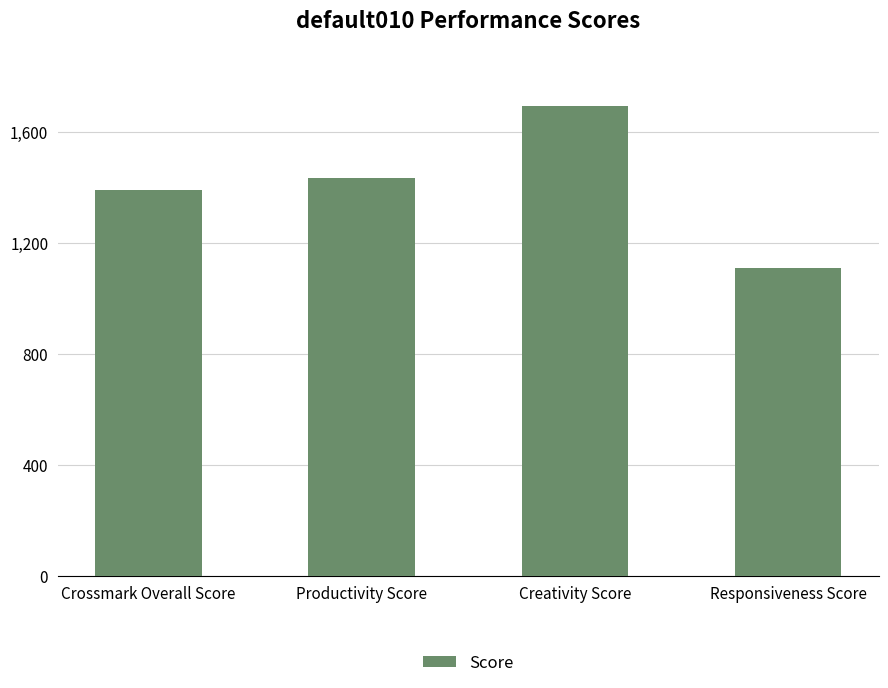

The chart shows a value of 1109.6 at Responsiveness Score. True or false?

True